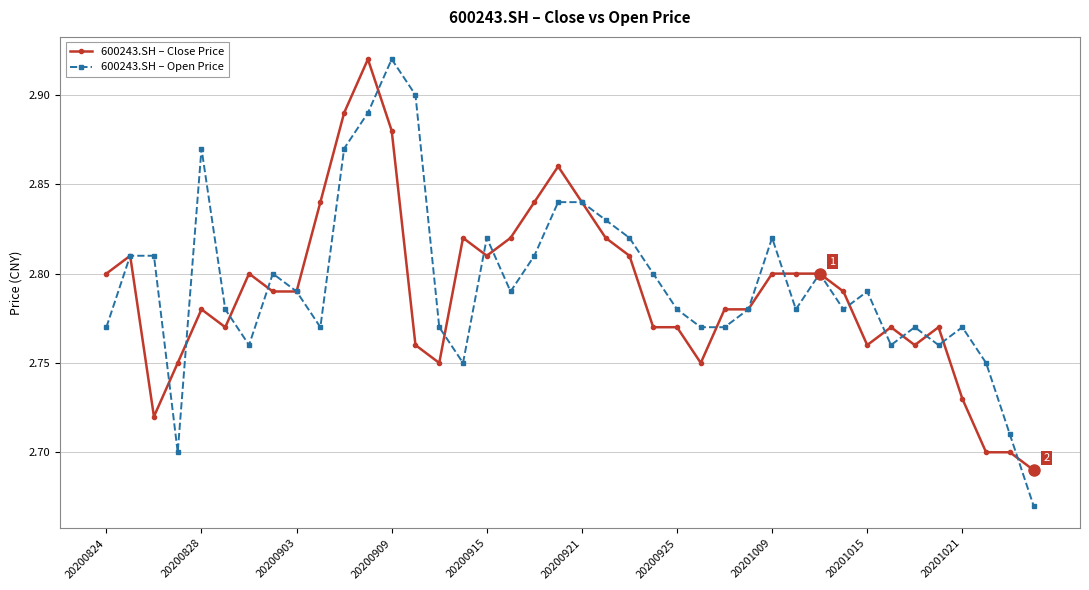

How many 600243.SH – Open Price values are between 2 and 3?

40